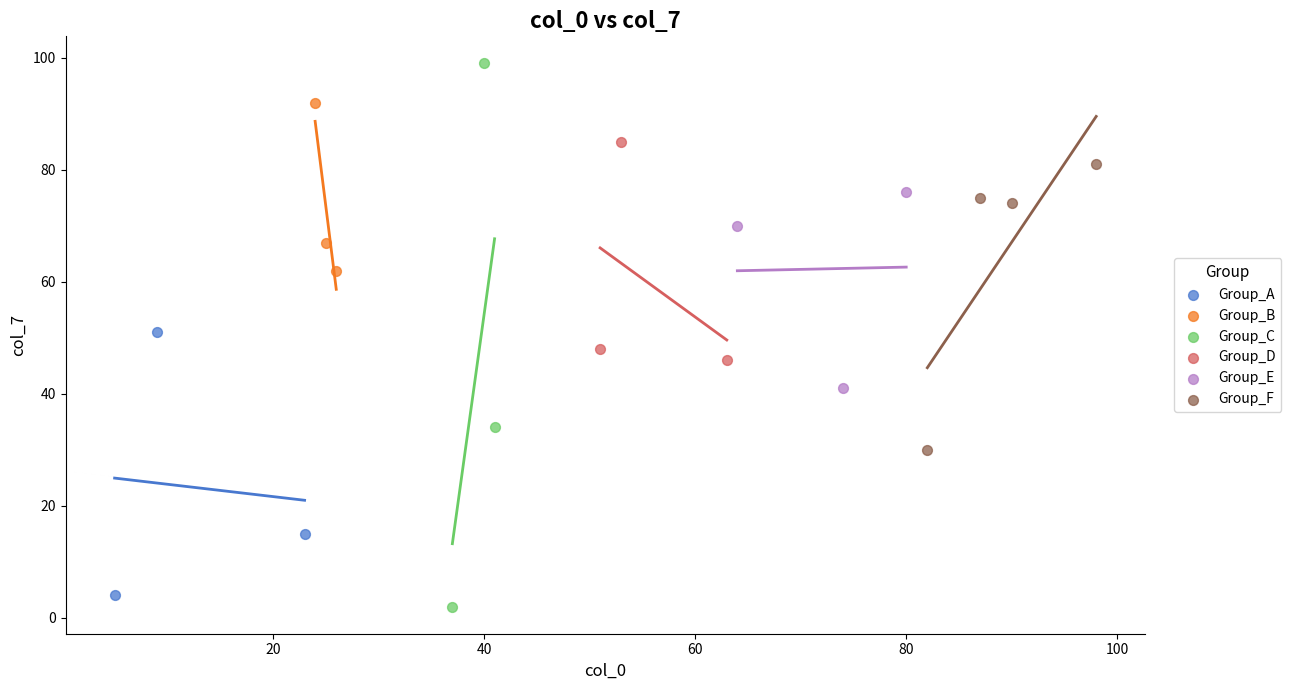

Which series contains the lowest Y value?

Group_C